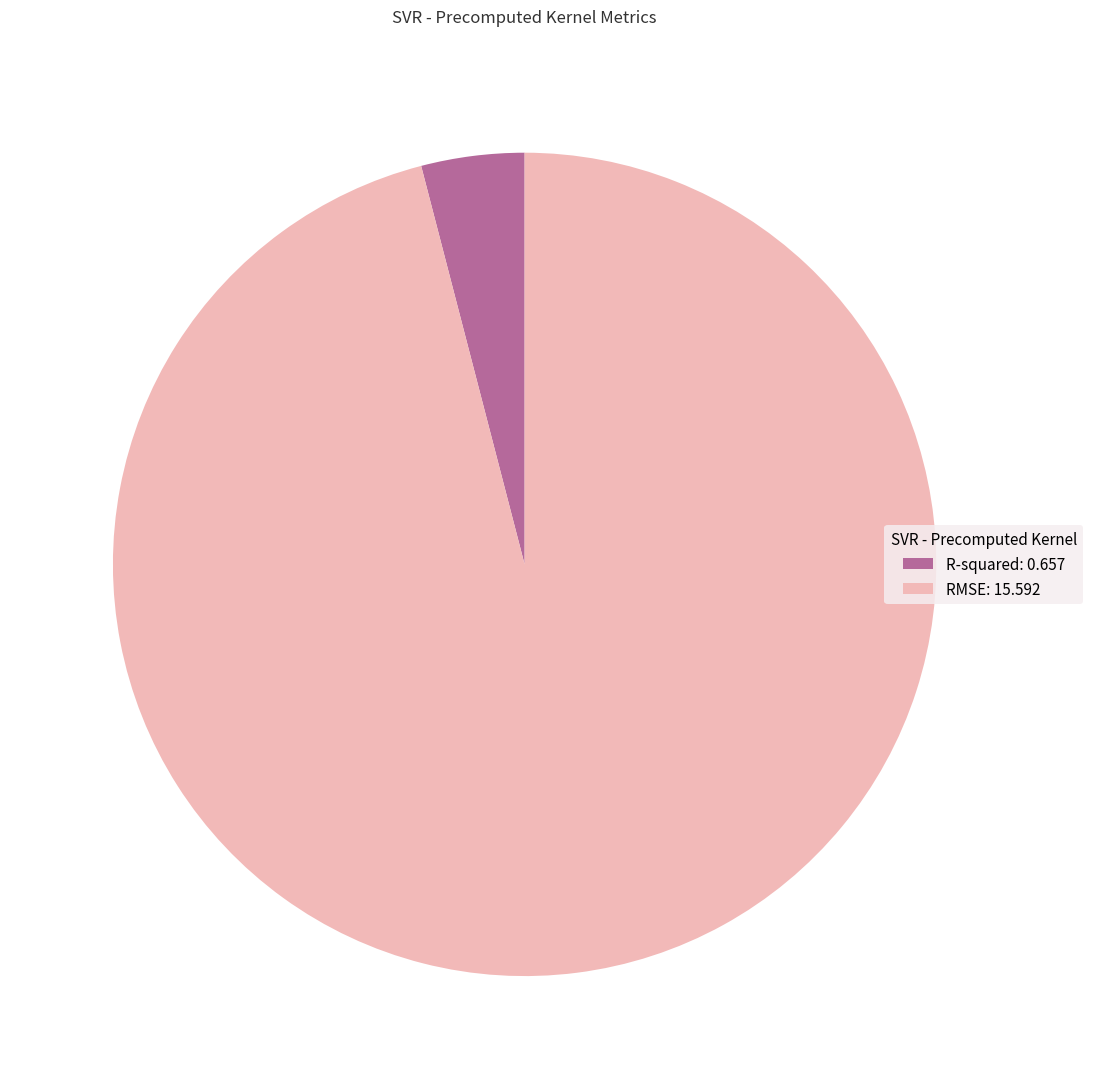

Count the number of slices in the pie.

2